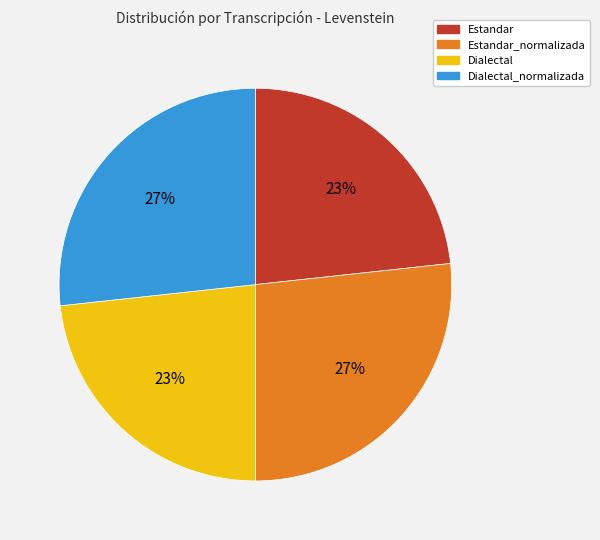

To the nearest percent, what is the combined percentage of Dialectal and Dialectal_normalizada?

50%